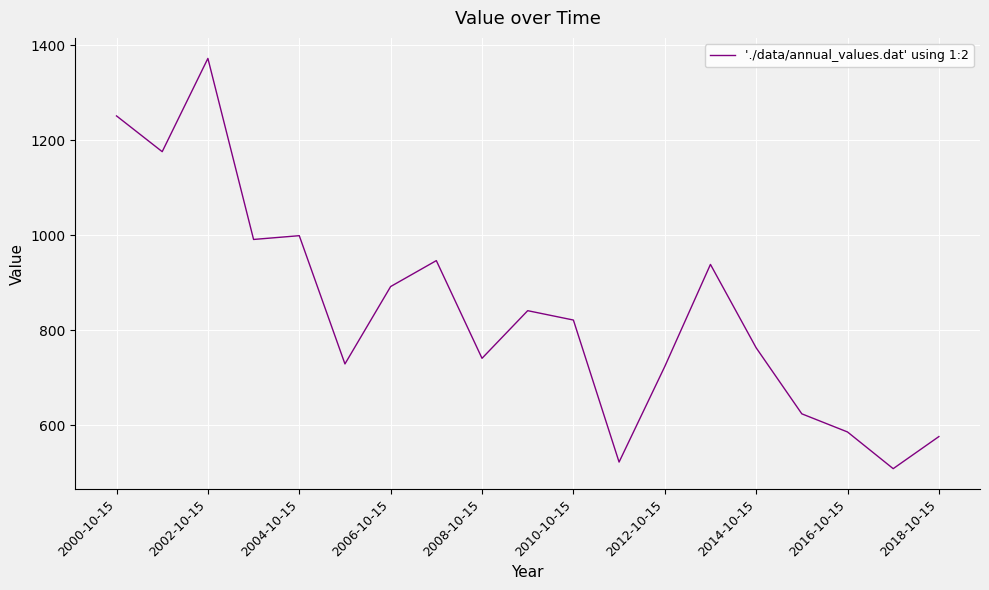

What is the sum of all values?

16001.2